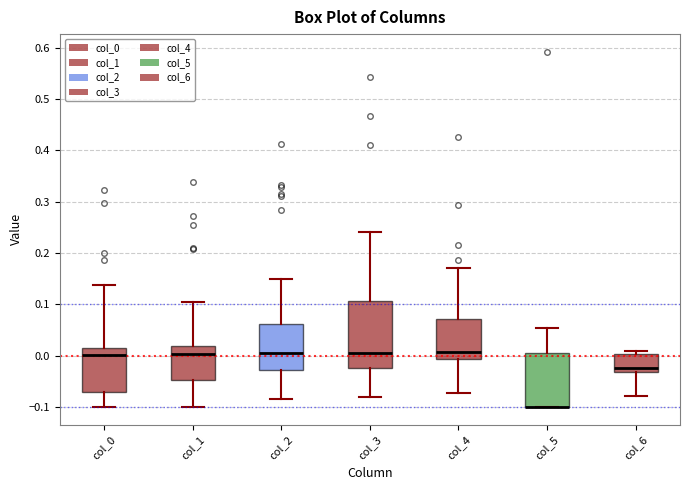

Reading left to right, read every box against the y-axis: the position of its median line, the range the box covers, and the ends of its whiskers. The values are not printed on the chart, so give them approximately, as read against the axis.

col_0: median 0.00, box -0.07 to 0.02, whiskers -0.10 to 0.14
col_1: median 0.00, box -0.05 to 0.02, whiskers -0.10 to 0.10
col_2: median 0.01, box -0.03 to 0.06, whiskers -0.08 to 0.15
col_3: median 0.01, box -0.02 to 0.11, whiskers -0.08 to 0.24
col_4: median 0.01, box -0.01 to 0.07, whiskers -0.07 to 0.17
col_5: median -0.10 (drawn on the box's lower edge), box -0.10 to 0.01, whiskers -0.10 to 0.05
col_6: median -0.02, box -0.03 to 0.00, whiskers -0.08 to 0.01